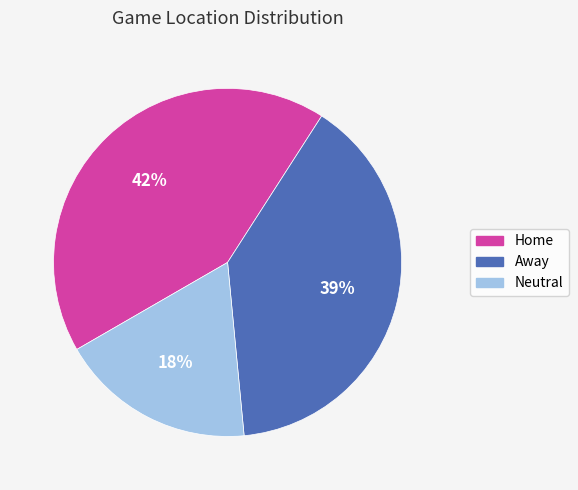

Is it true that Home is 53% of the pie?

False